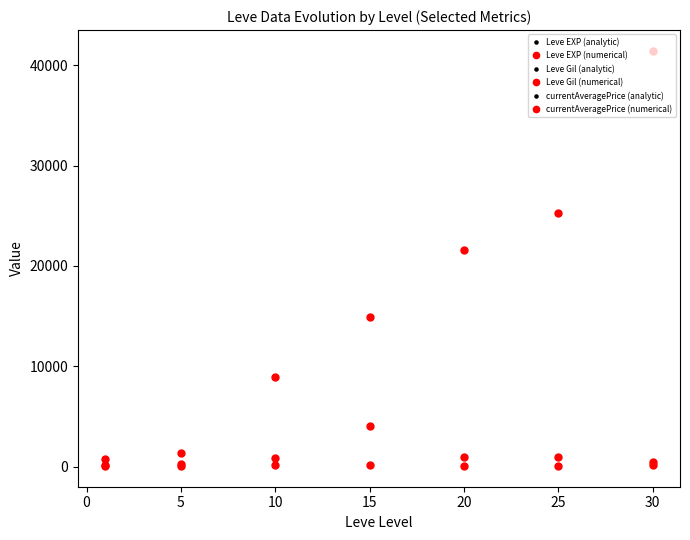

How many lines are shown in the chart?

6